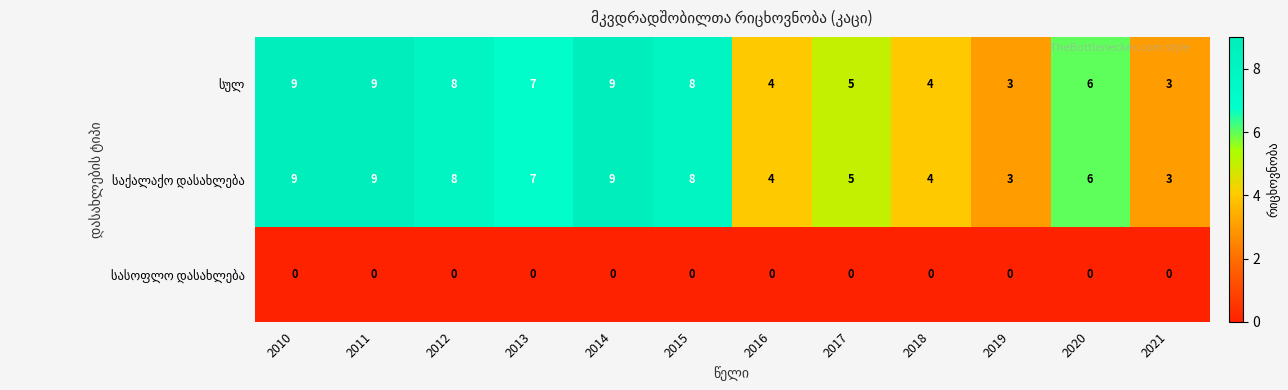

What is the difference between the highest and lowest values at 2010?

9